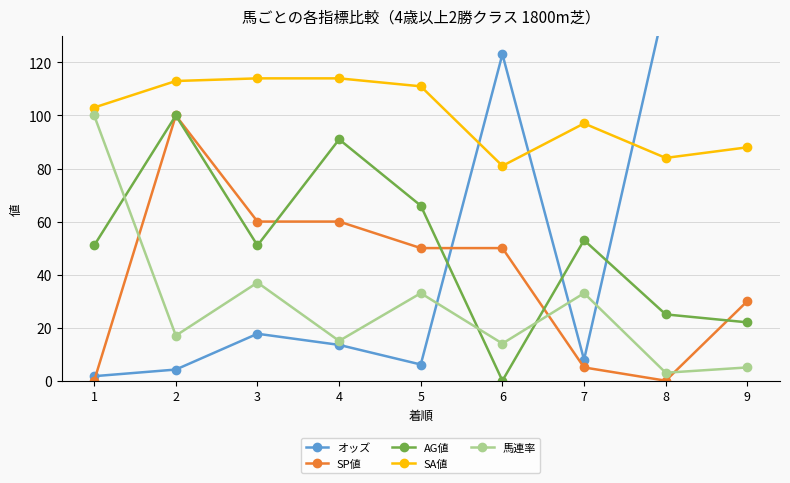

What is the difference between the AG値 values at 4 and 1?

40